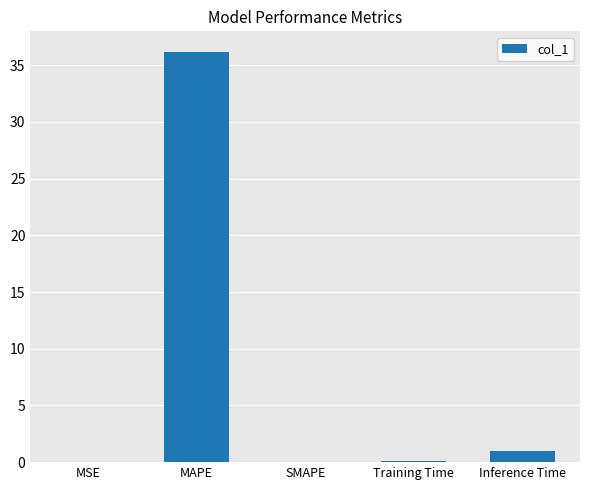

Are the bars horizontal?

No